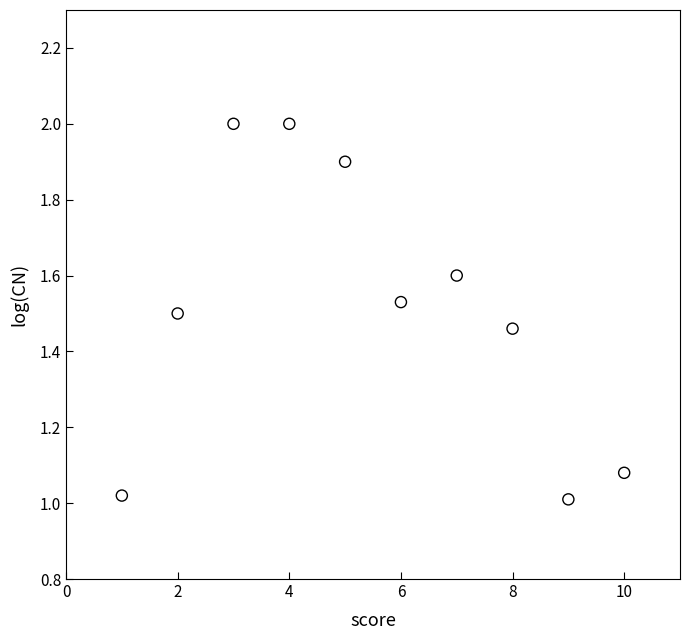

What is the average X value?

5.5